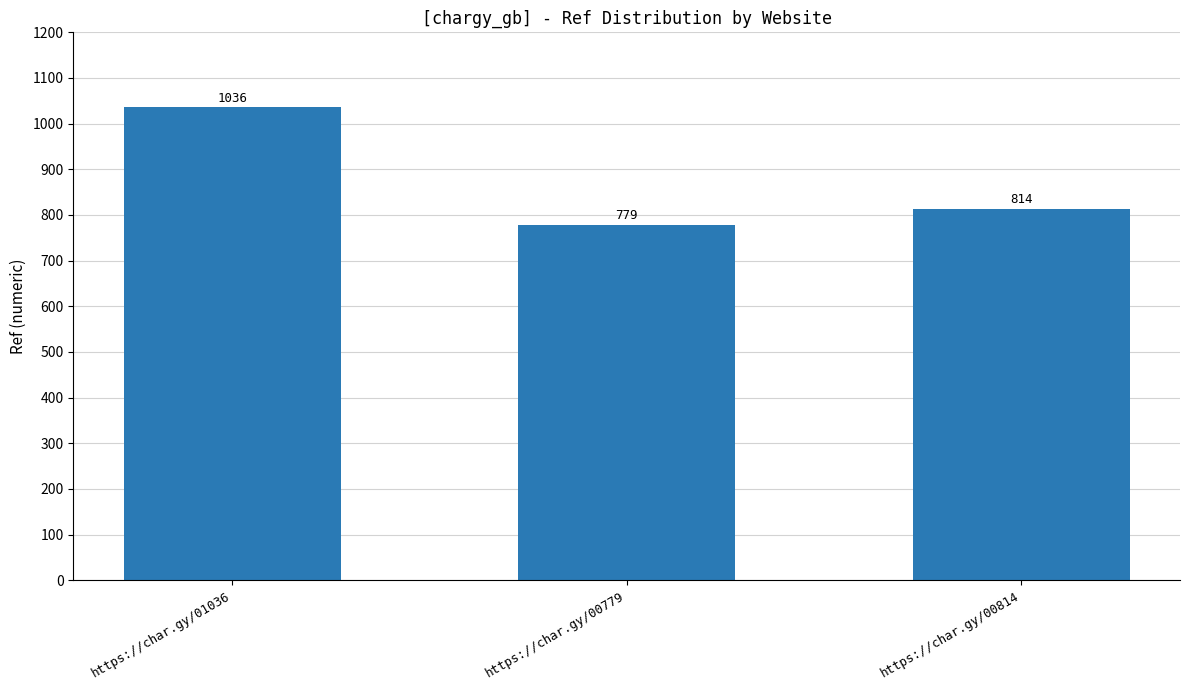

What is the minimum value shown in the chart?

779